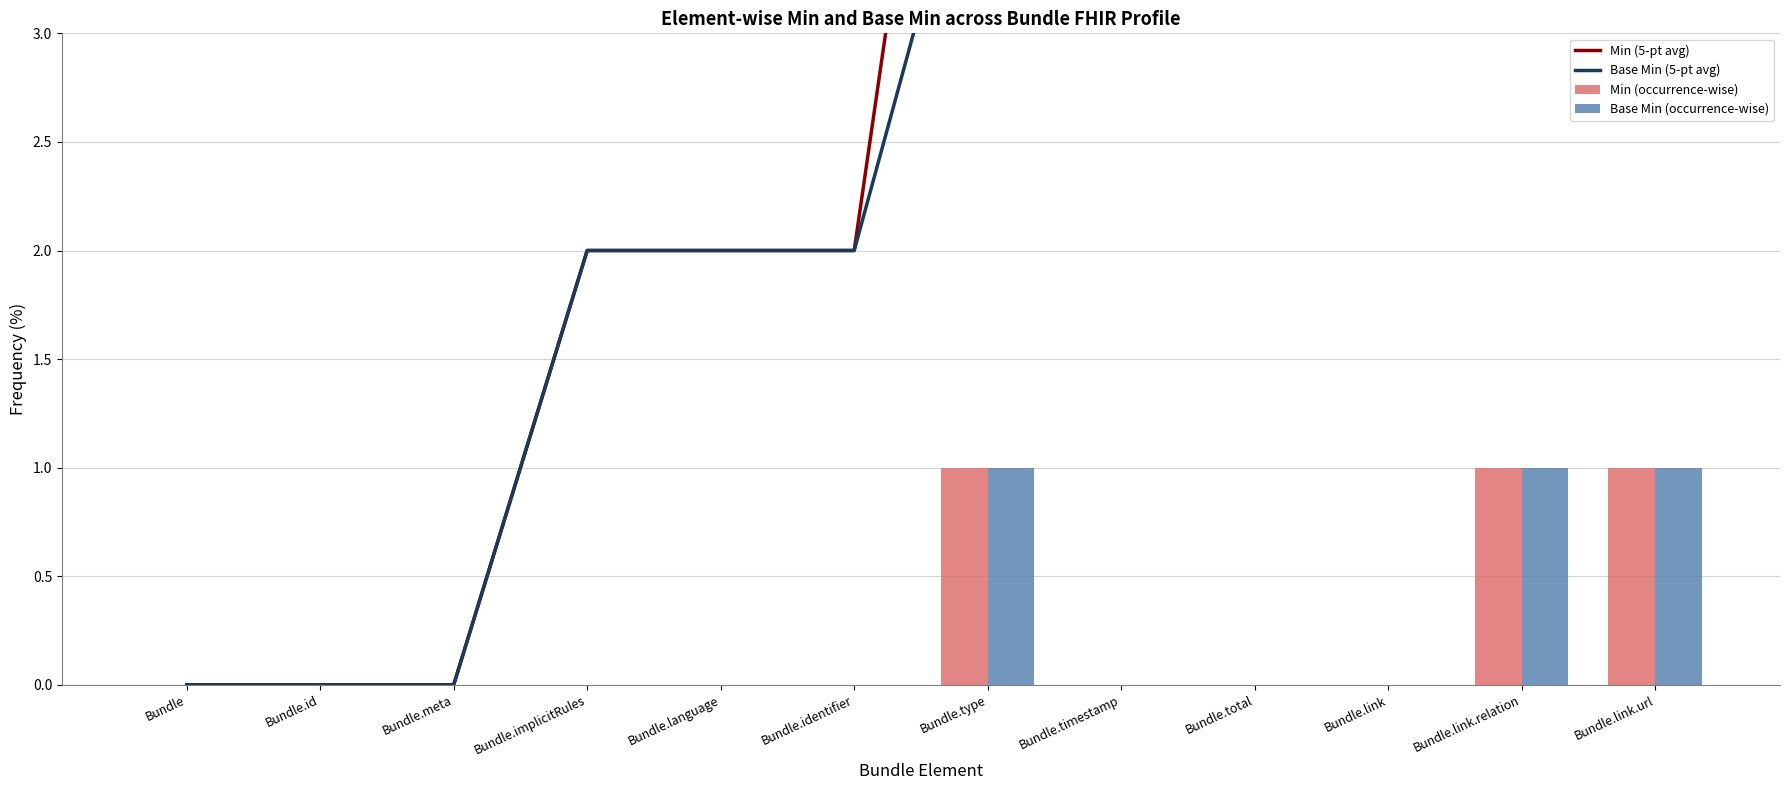

What is the difference between the second highest and minimum values in the Min (occurrence-wise) series?

1.0